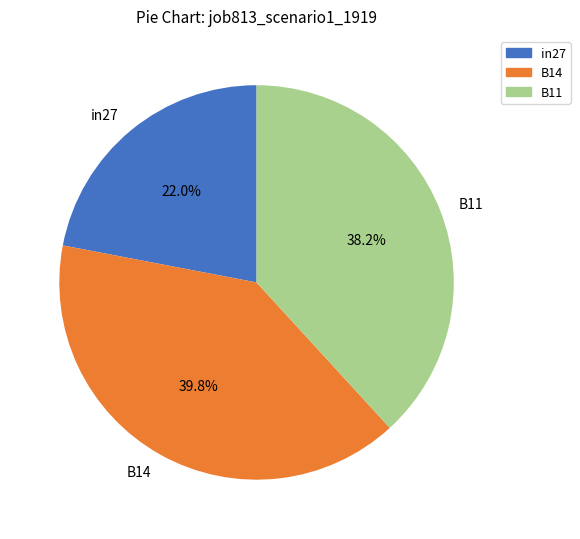

True or false: B14 accounts for 40% of the total.

True